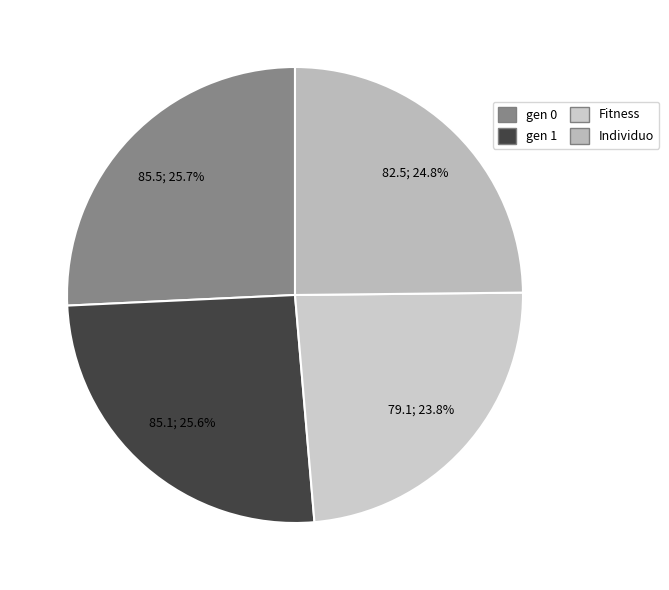

Between Individuo and gen 0, which is larger?

gen 0